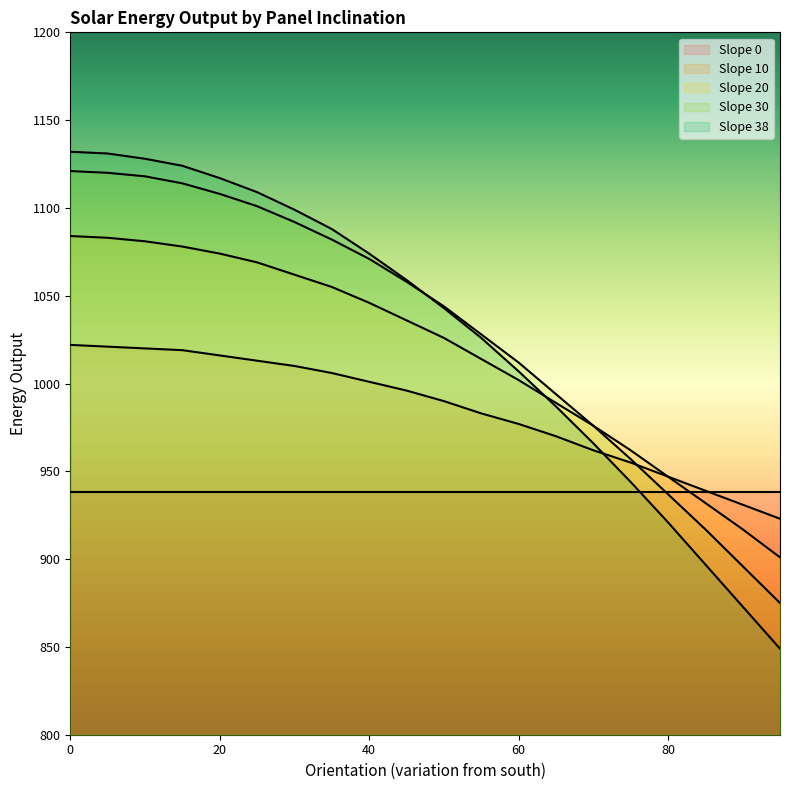

What is the difference between the Slope 30 values at 10 and 15?

4